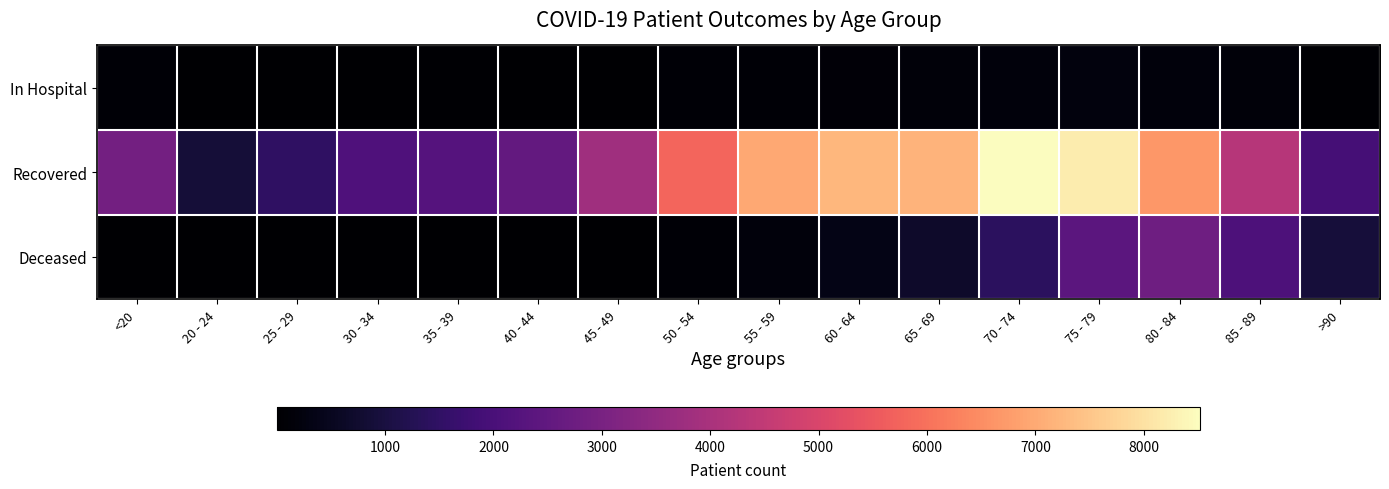

What is the total value across all series at 60 - 64?

7671